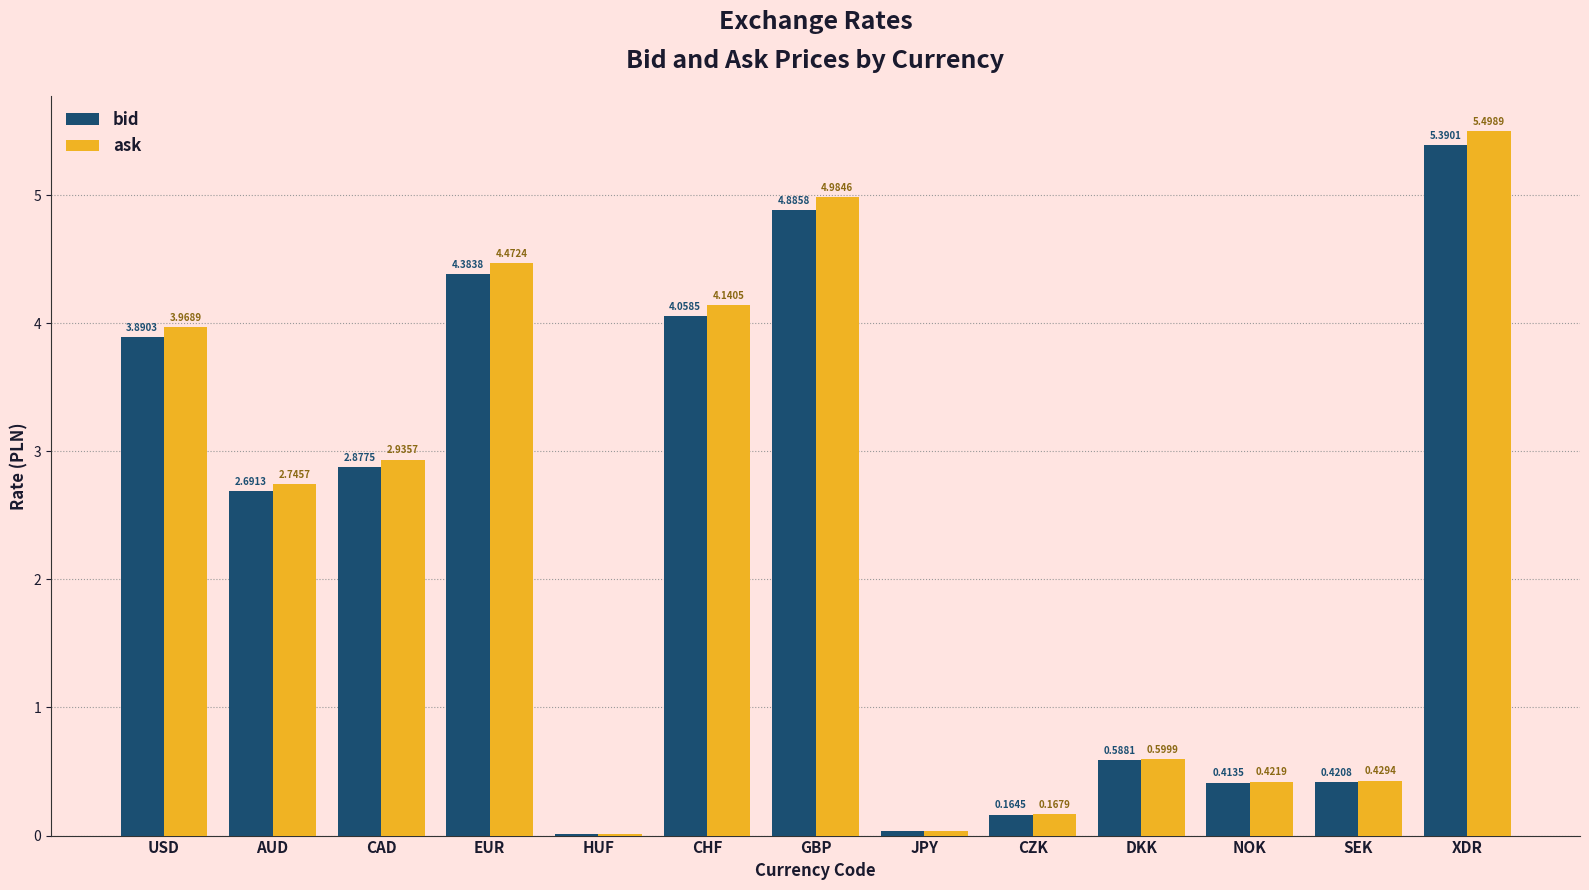

What is the difference between the ask values at SEK and AUD?

2.3